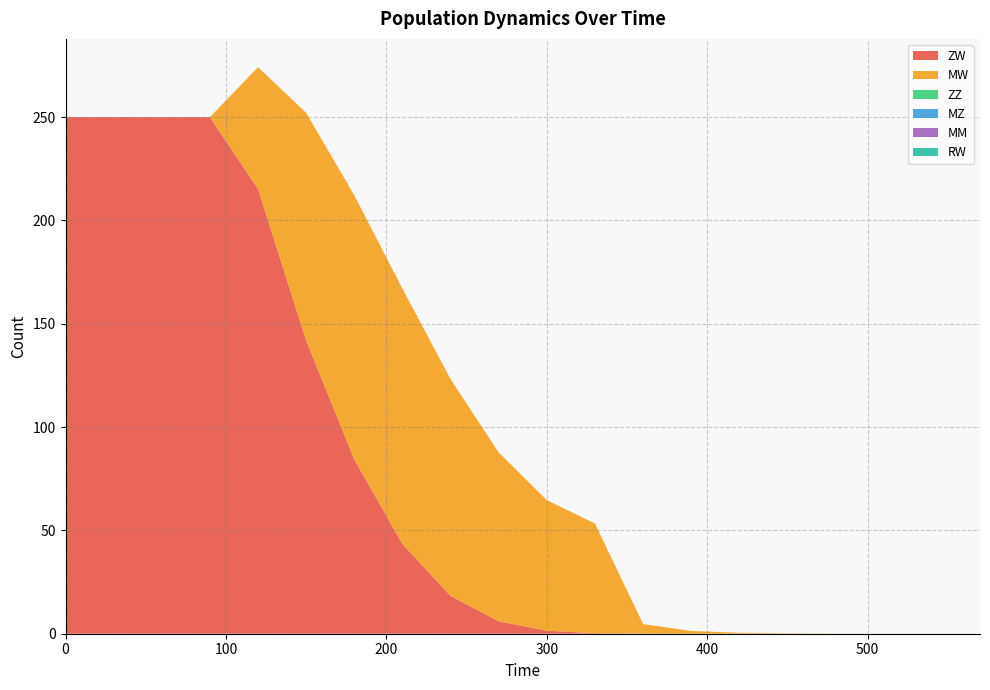

Which series has the widest spread of values?

ZW